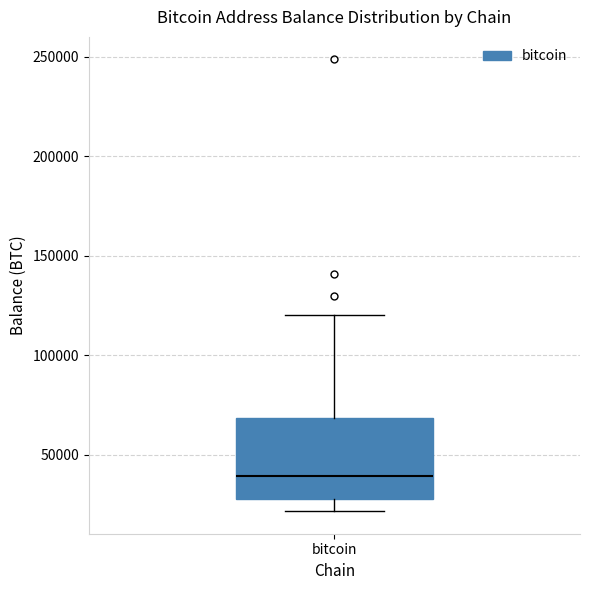

Transcribe this box plot: give where the median line is, the range the box spans, and where the two whiskers end, as read against the y-axis. The values are not printed on the chart, so give them approximately, as read against the axis.

median 40000, box 30000 to 70000, whiskers 20000 to 120000